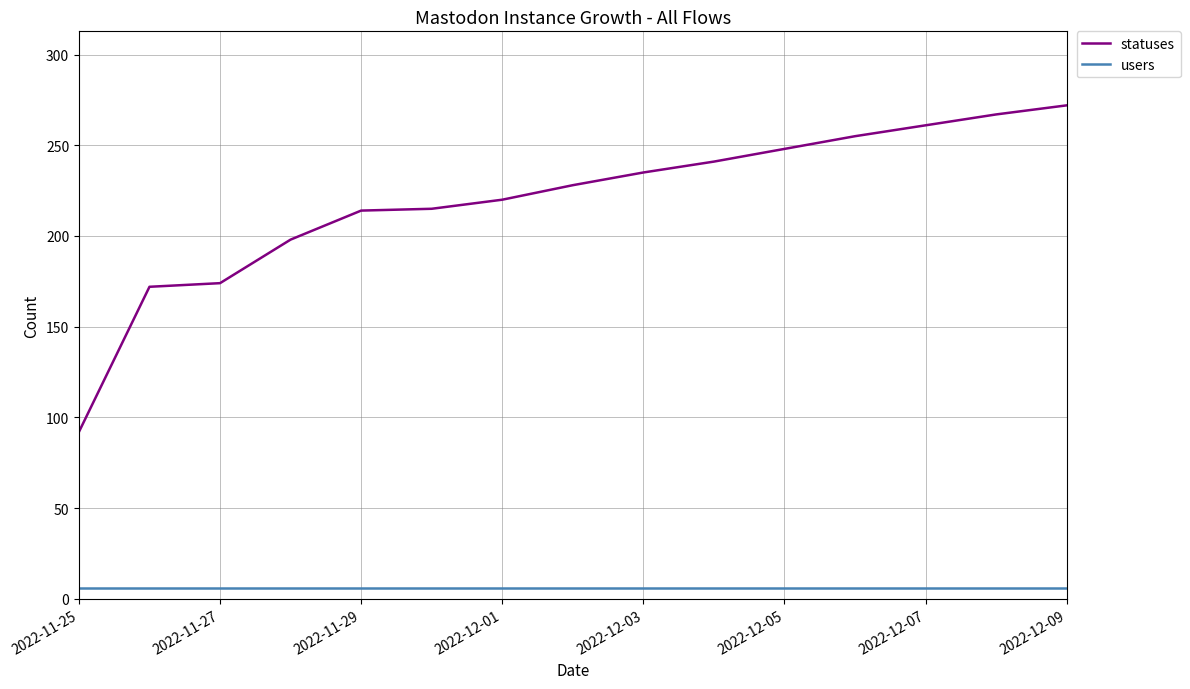

True or false: users and statuses cross at least once.

False